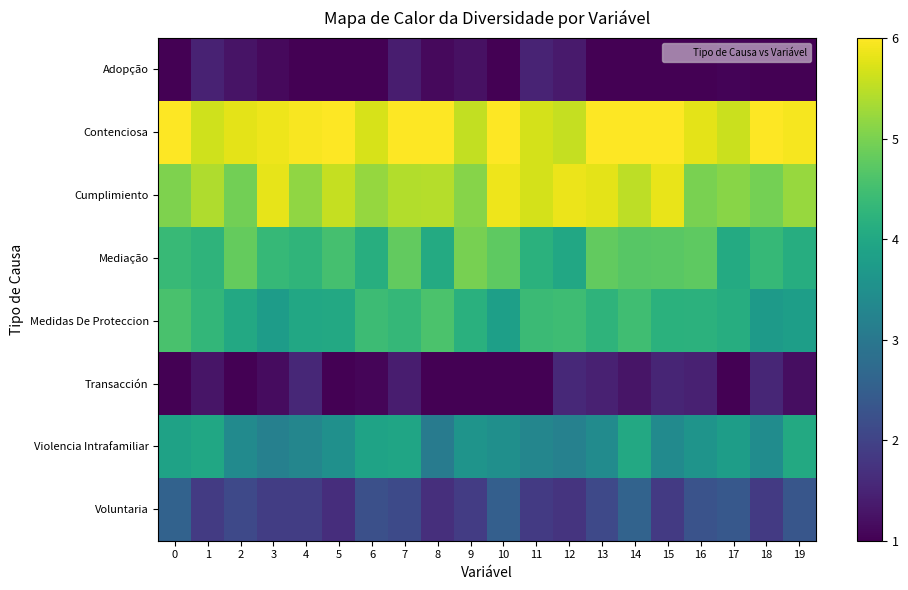

Count the number of categories in the chart.

20